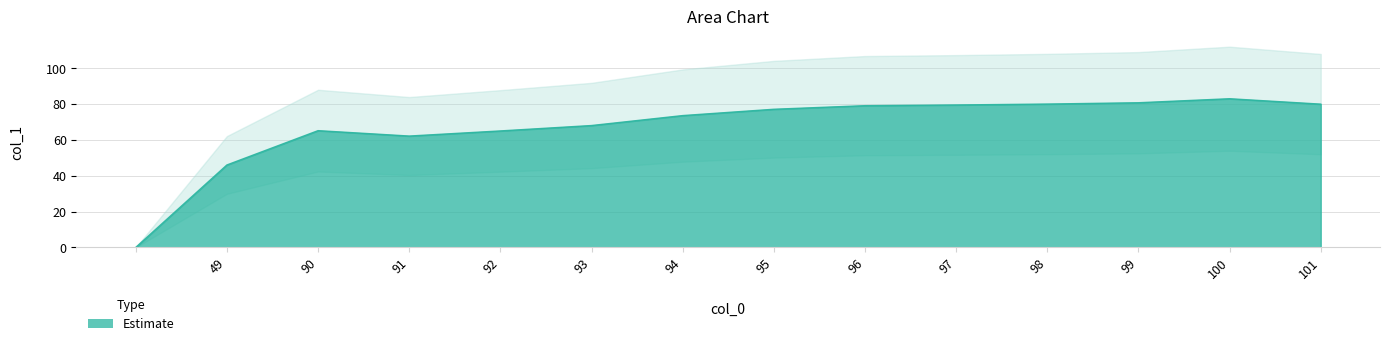

Reading right to left, extract all data points from this chart.

80.0	83.0	80.8	80.1	79.6	79.2	77.2	73.6	68.1	65.1	62.2	65.2	46.0	0.0